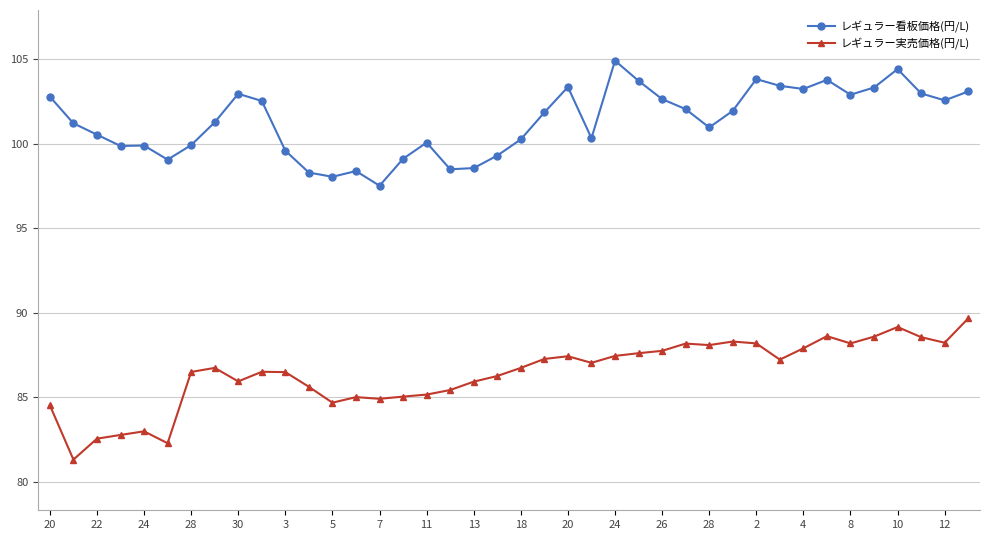

Which series has the widest spread of values?

レギュラー実売価格(円/L)